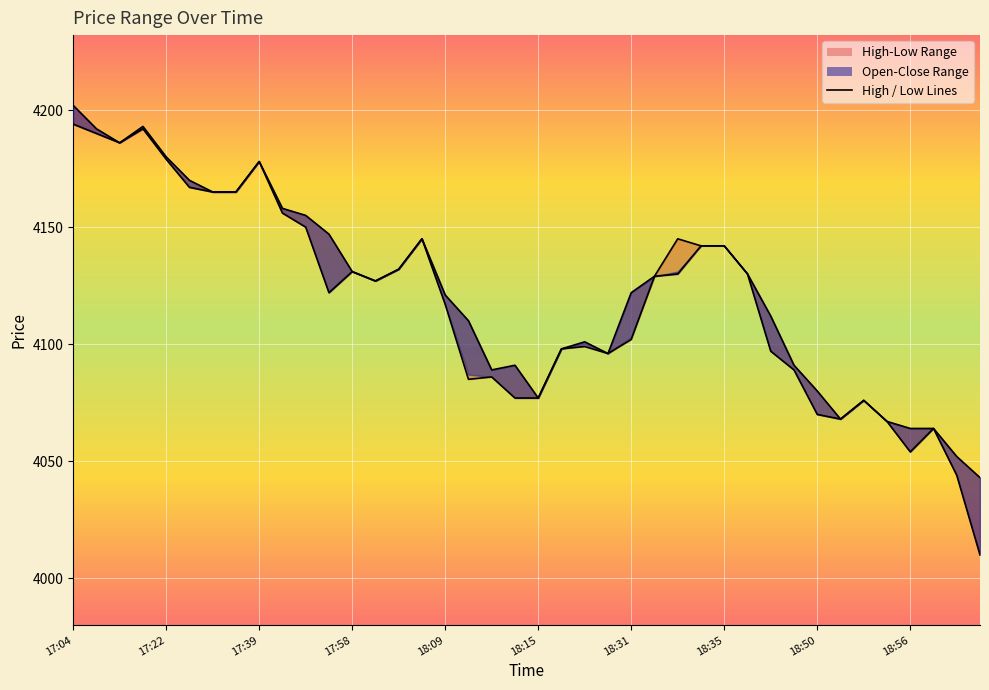

Count the number of categories in the chart.

40